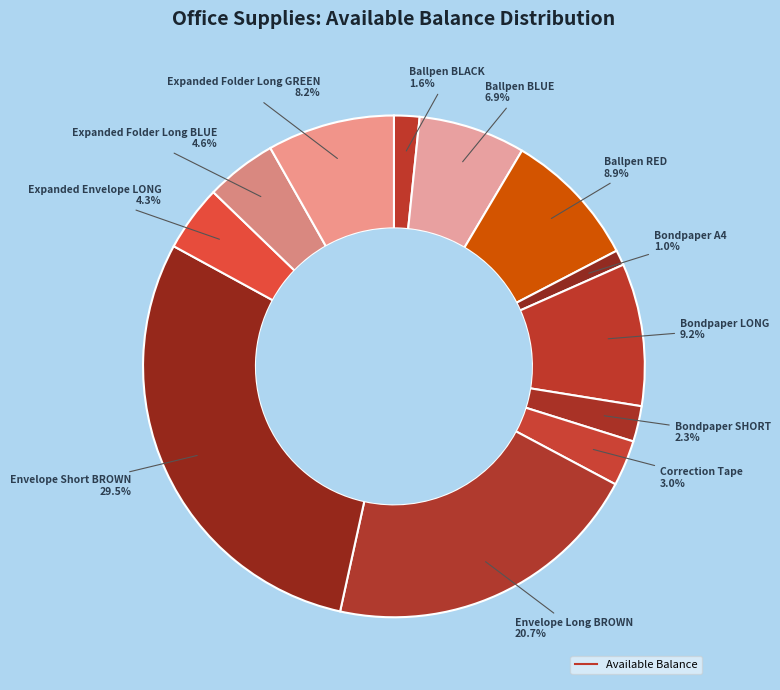

To the nearest percent, what is the average slice percentage?

8%